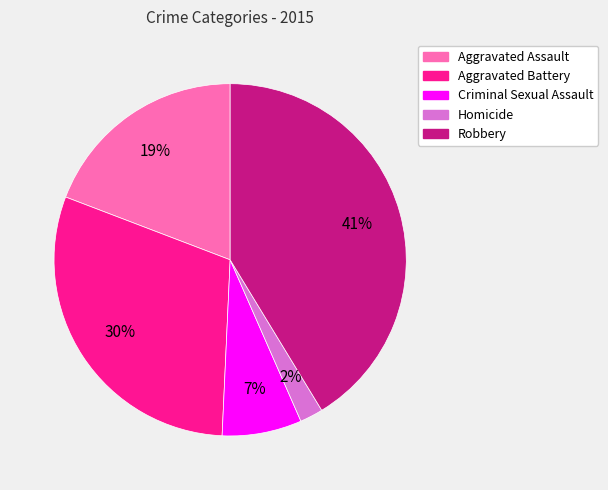

Which category has the smallest portion of the pie?

Homicide